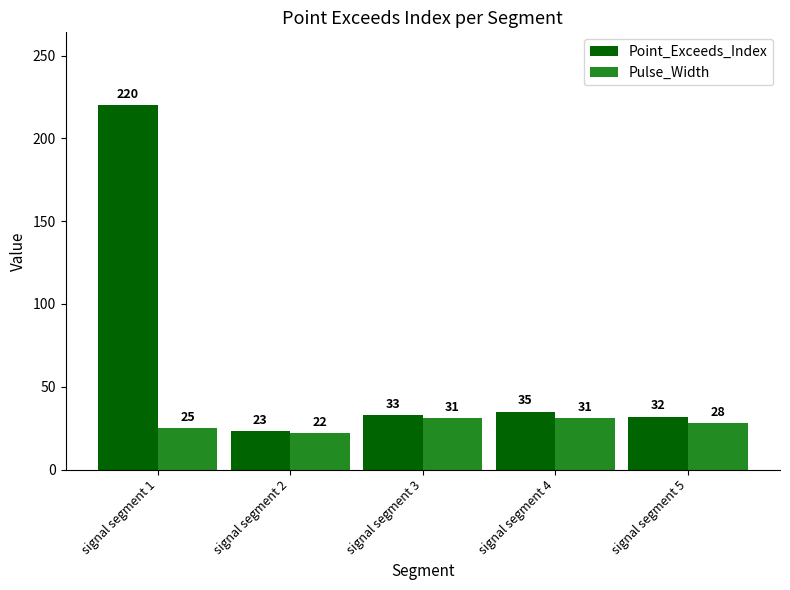

Which series changed the most between signal segment 1 and signal segment 5?

Point_Exceeds_Index